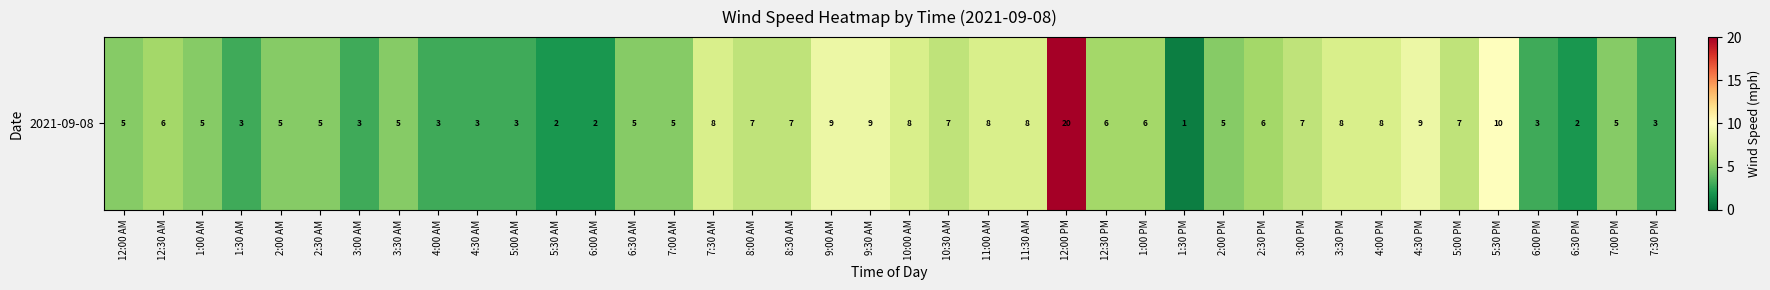

What is the difference between the values at 8:00 AM and 3:00 AM?

4